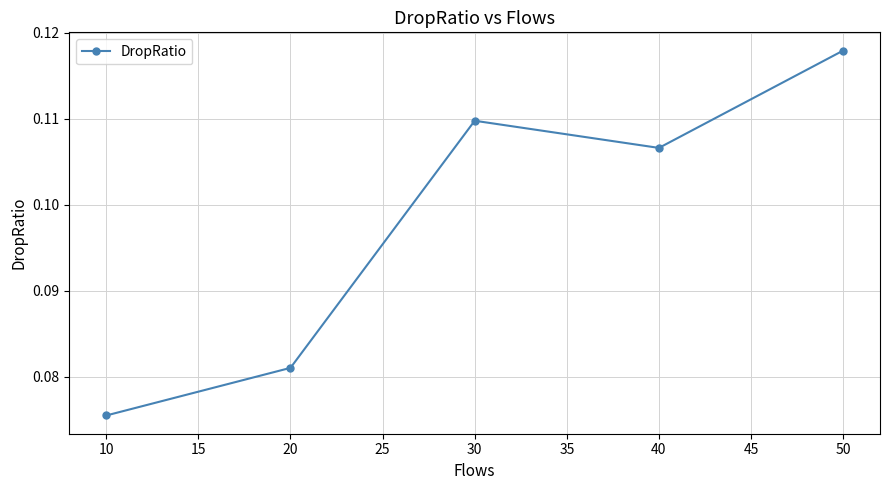

How many interior local peaks (higher than both neighbors) does the data have?

1